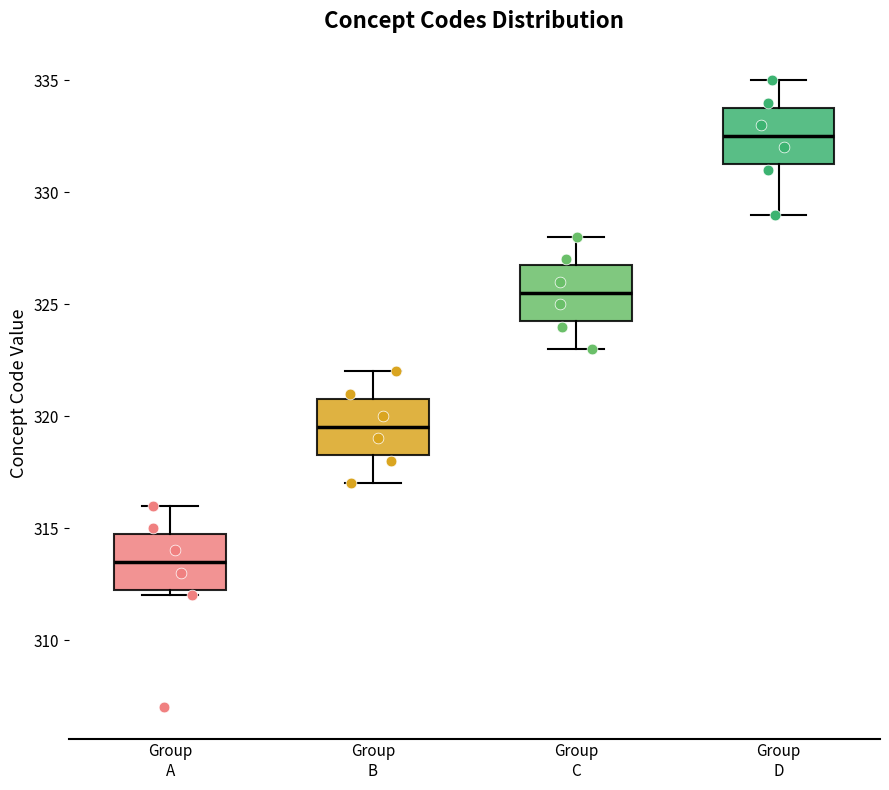

Reading left to right, read every box against the y-axis: the position of its median line, the range the box covers, and the ends of its whiskers. The values are not printed on the chart, so give them approximately, as read against the axis.

Group A: median 313.5, box 312.5 to 315.0, whiskers 312.0 to 316.0
Group B: median 319.5, box 318.5 to 321.0, whiskers 317.0 to 322.0
Group C: median 325.5, box 324.5 to 327.0, whiskers 323.0 to 328.0
Group D: median 332.5, box 331.5 to 334.0, whiskers 329.0 to 335.0